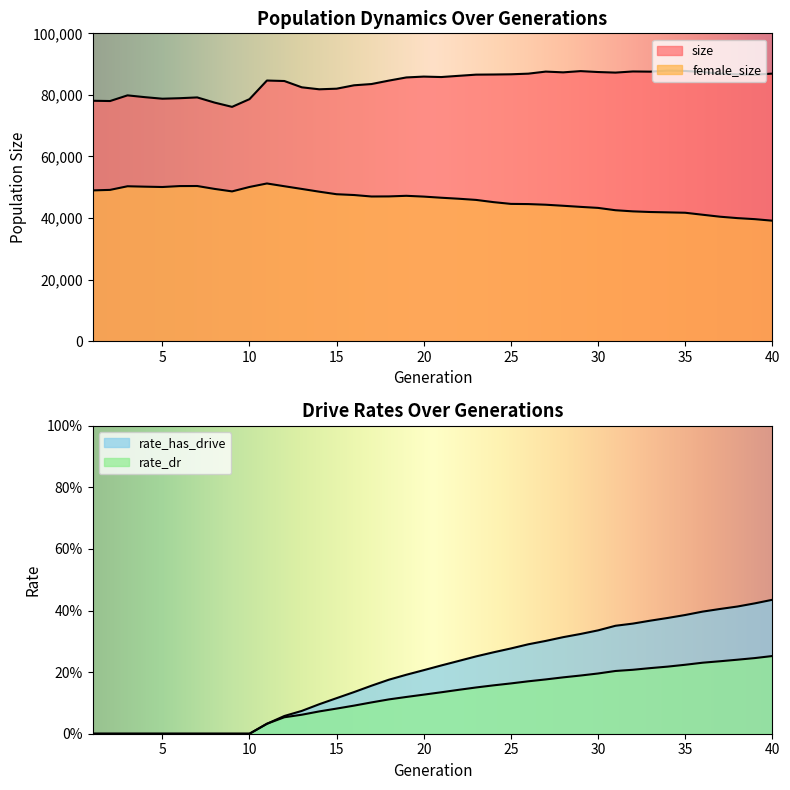

How many values in rate_dr are above zero?

30